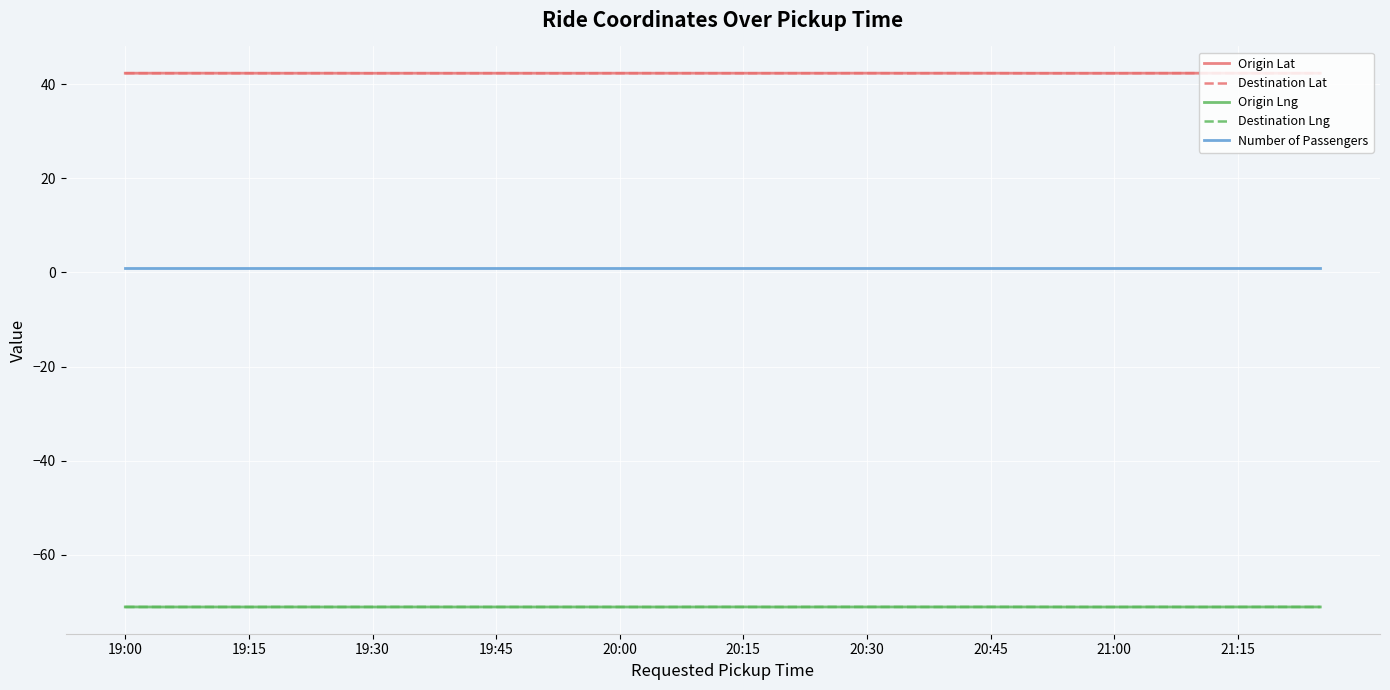

True or false: Number of Passengers and Destination Lat cross at least once.

False